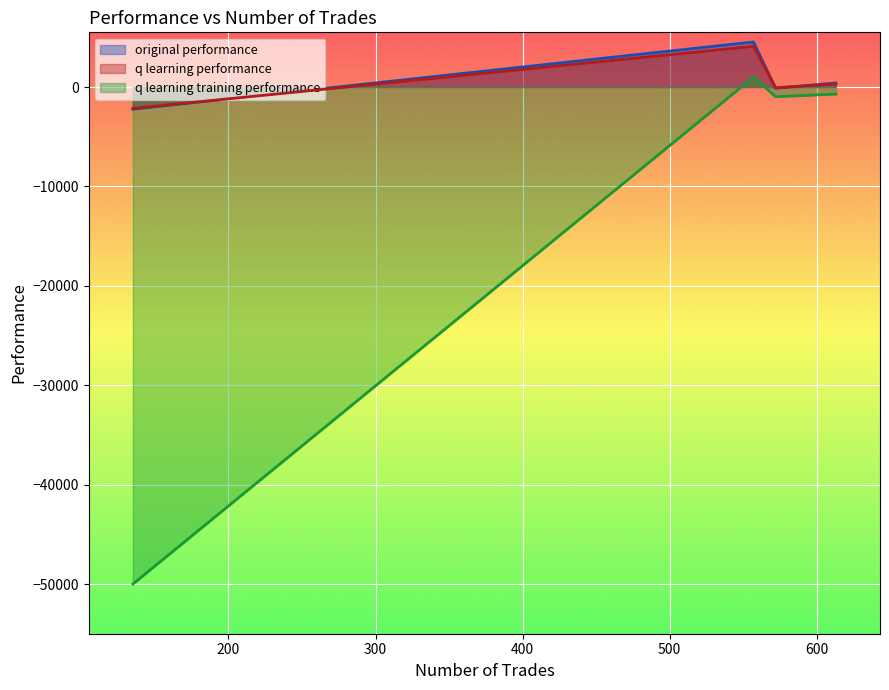

What is the spread (max minus min) of values at 572?

909.8